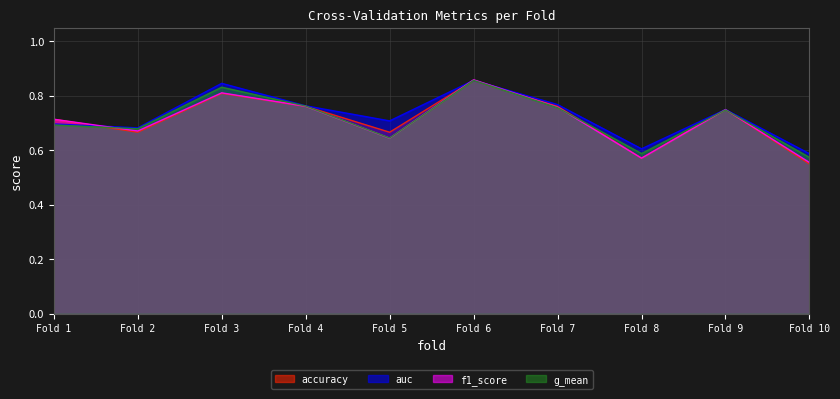

At which category is the sum across all series the highest?

Fold 6